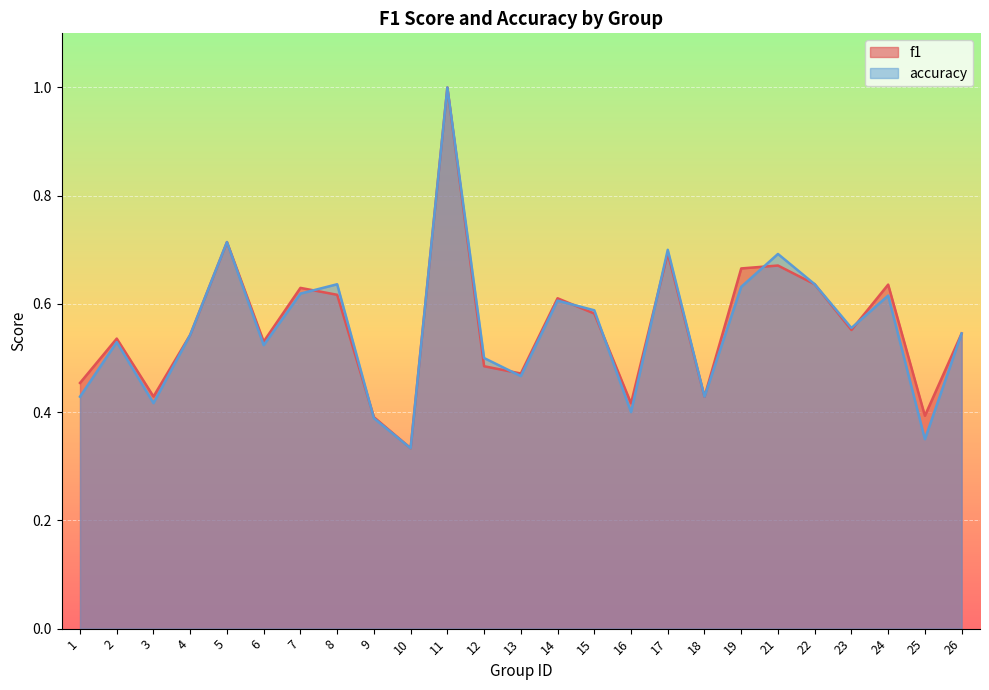

True or false: f1 and accuracy cross at least once.

True